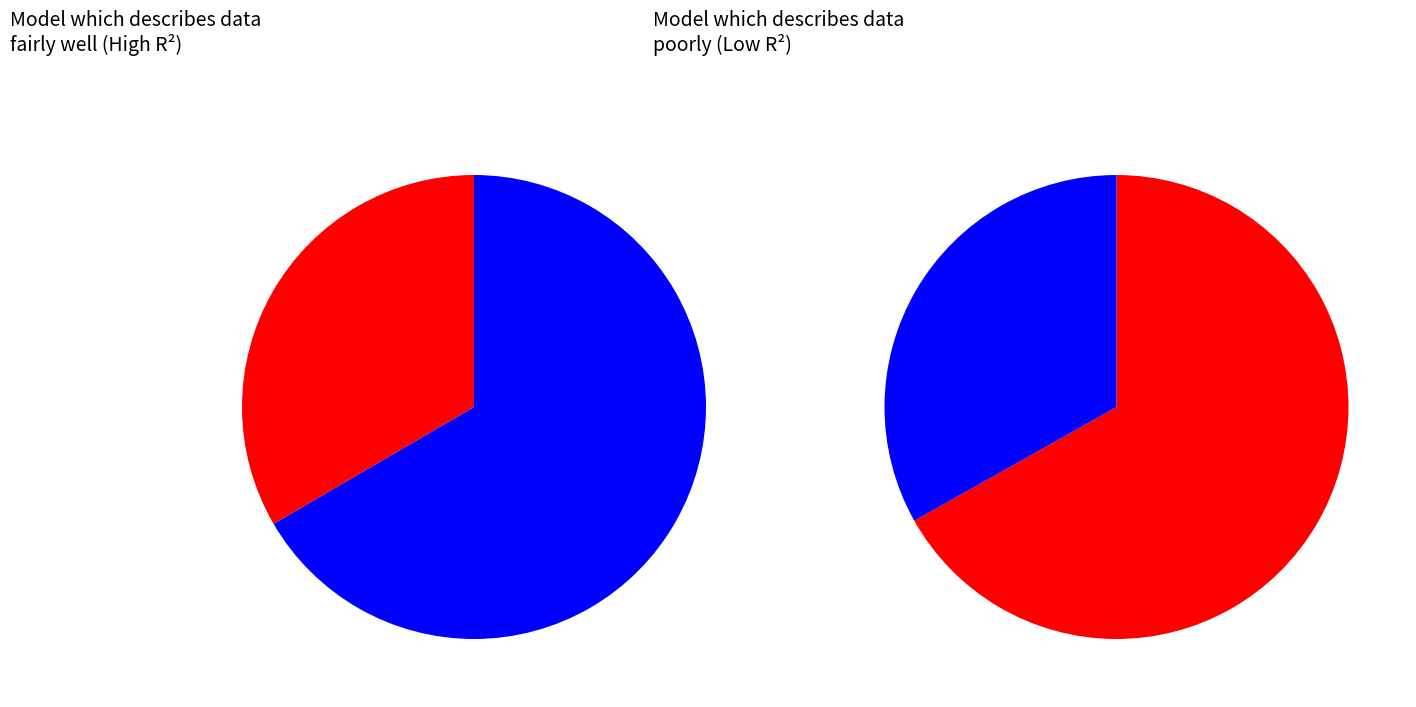

To the nearest percent, what percentage of the pie is Step 1?

33%